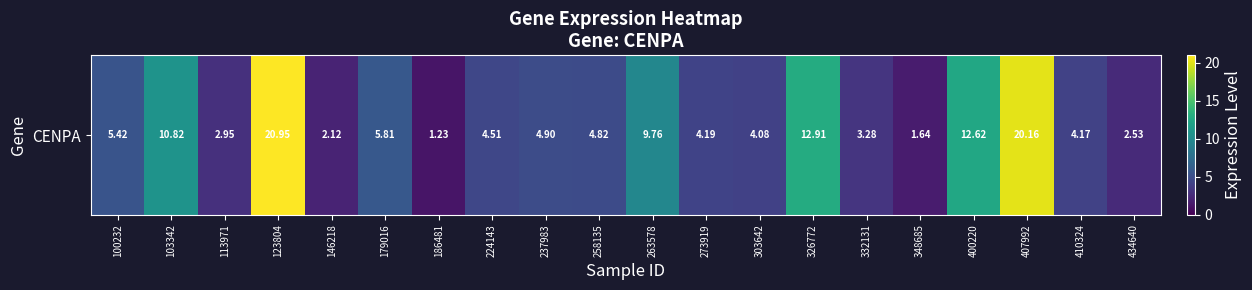

Between 326772 and 237983, which is larger?

326772